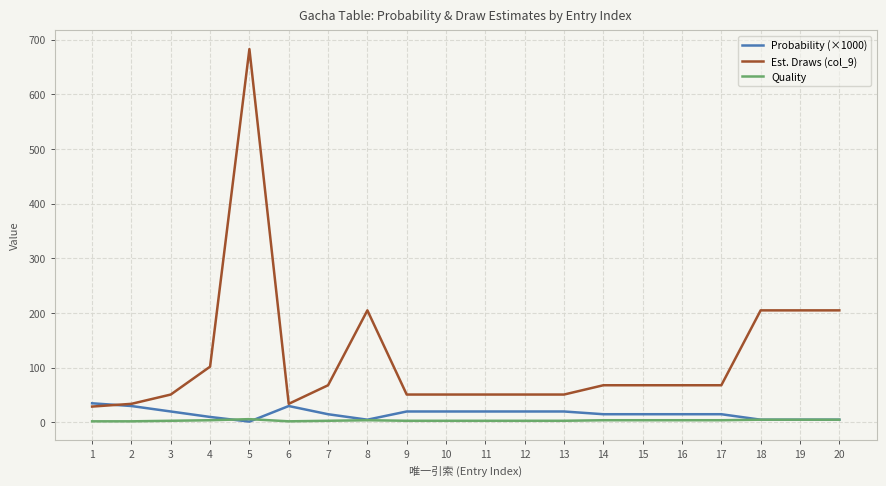

Is the value of Est. Draws (col_9) at 13 greater than the value of Quality at 10?

Yes